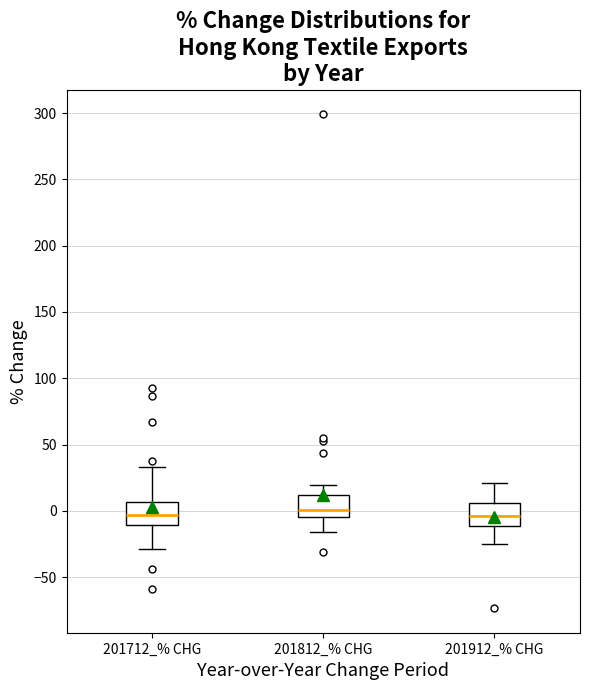

Reading left to right, transcribe this box plot: for each box, give where its median line is, the range the box spans, and where its two whiskers end, as read against the y-axis. The values are not printed on the chart, so give them approximately, as read against the axis.

201712_% CHG: median -5, box -10 to 5, whiskers -30 to 35
201812_% CHG: median 0, box -5 to 10, whiskers -15 to 20
201912_% CHG: median -5, box -10 to 5, whiskers -25 to 20